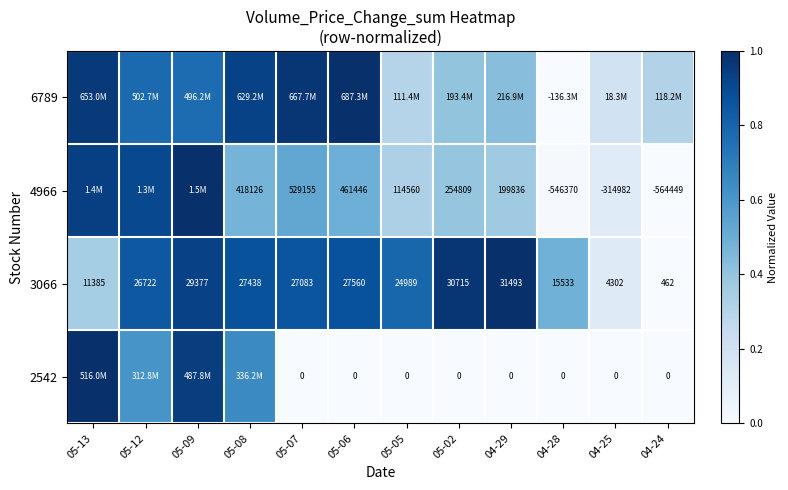

What is the sum of the 3066 values at 05-05 and 05-12?

1.6